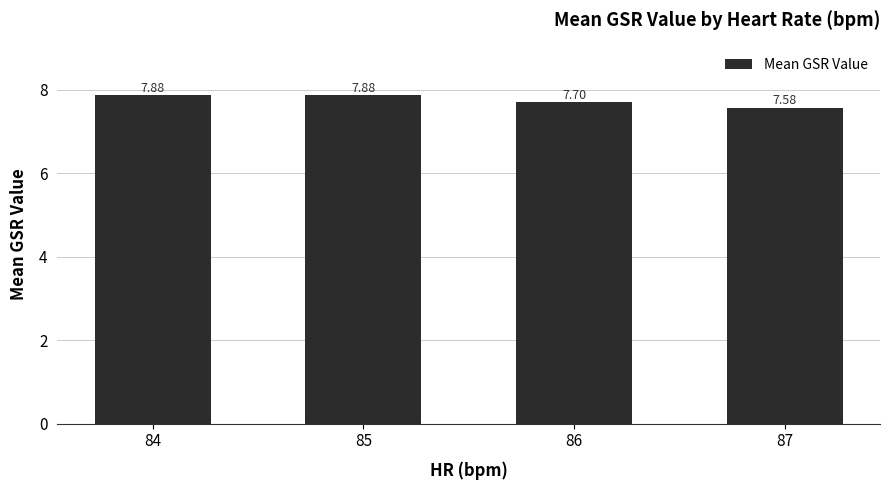

How many data points does each series have?

4